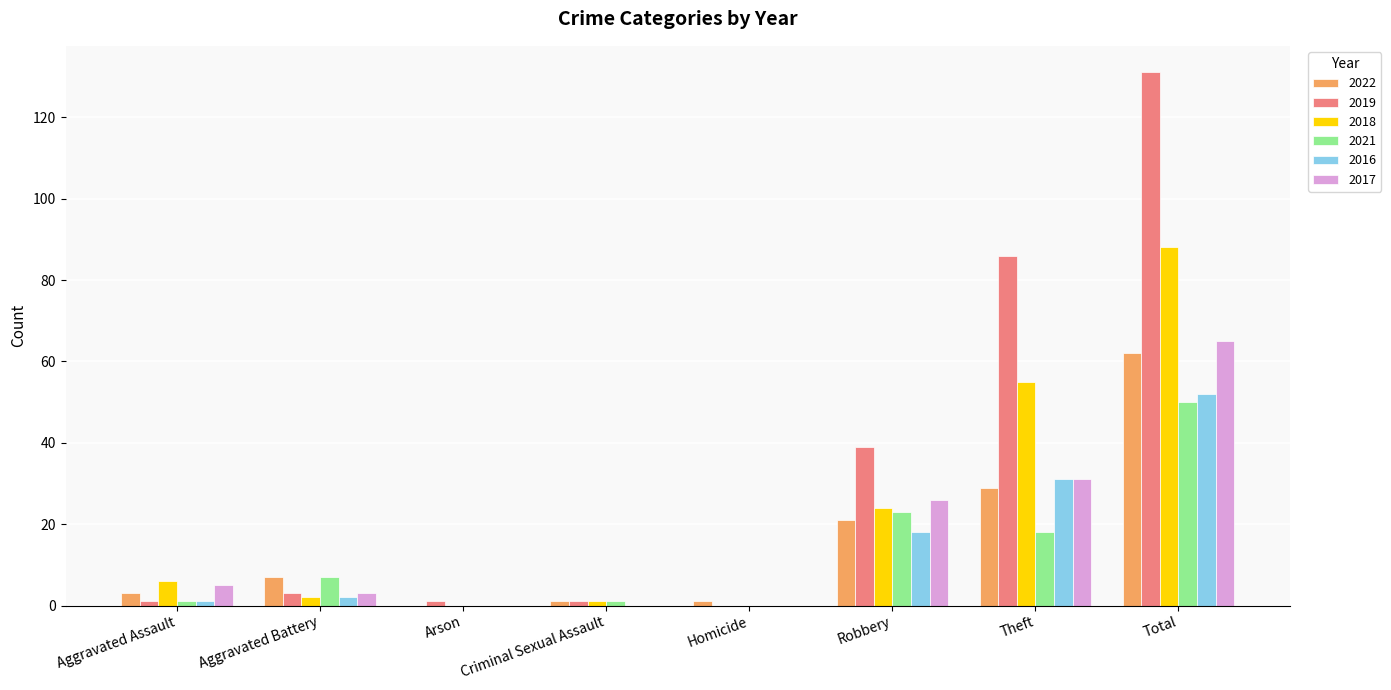

At which label is 2018 closest to 44?

Theft